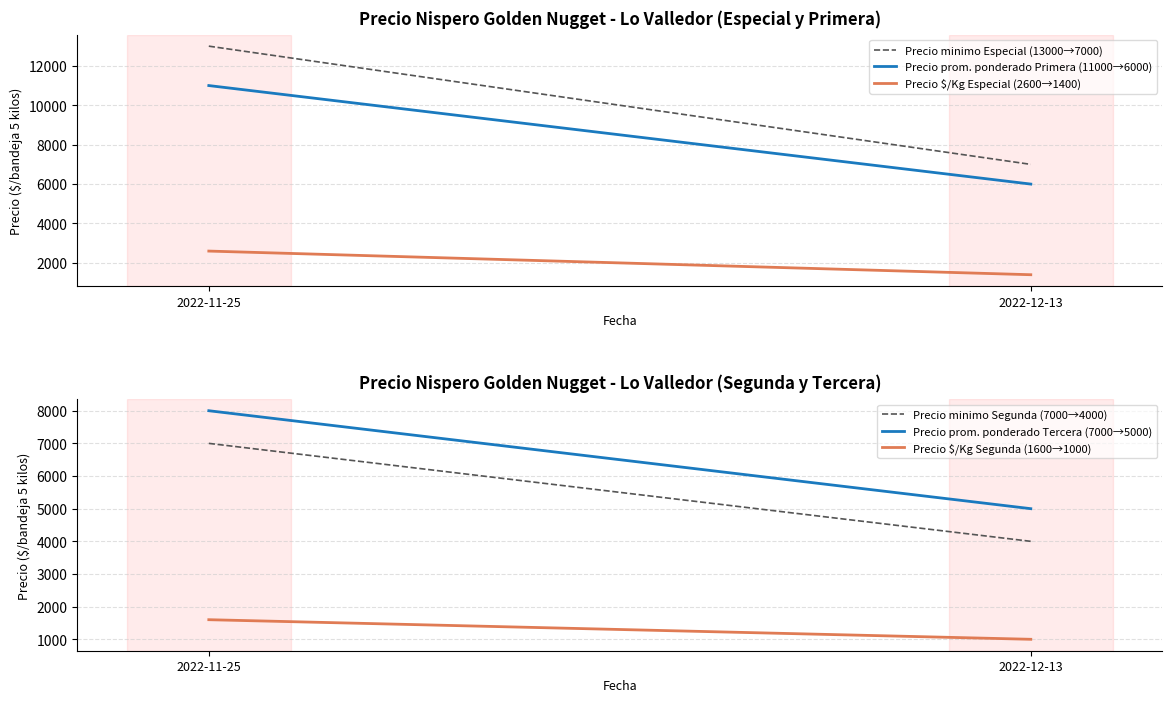

What is the label of the 2nd point from the right?

2022-11-25